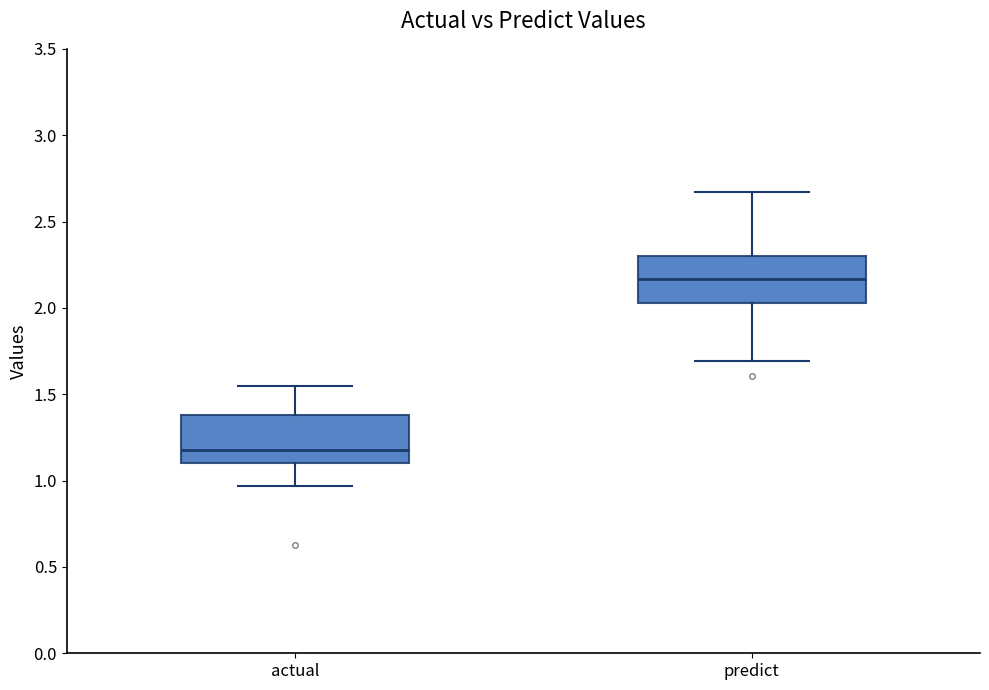

Where is the upper edge of the box for predict on the y-axis? The values are not printed on the chart, so give them approximately, as read against the axis.

2.30